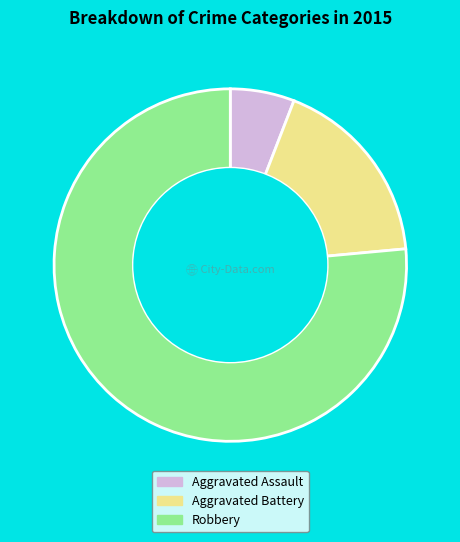

Does any single category account for the majority?

Yes